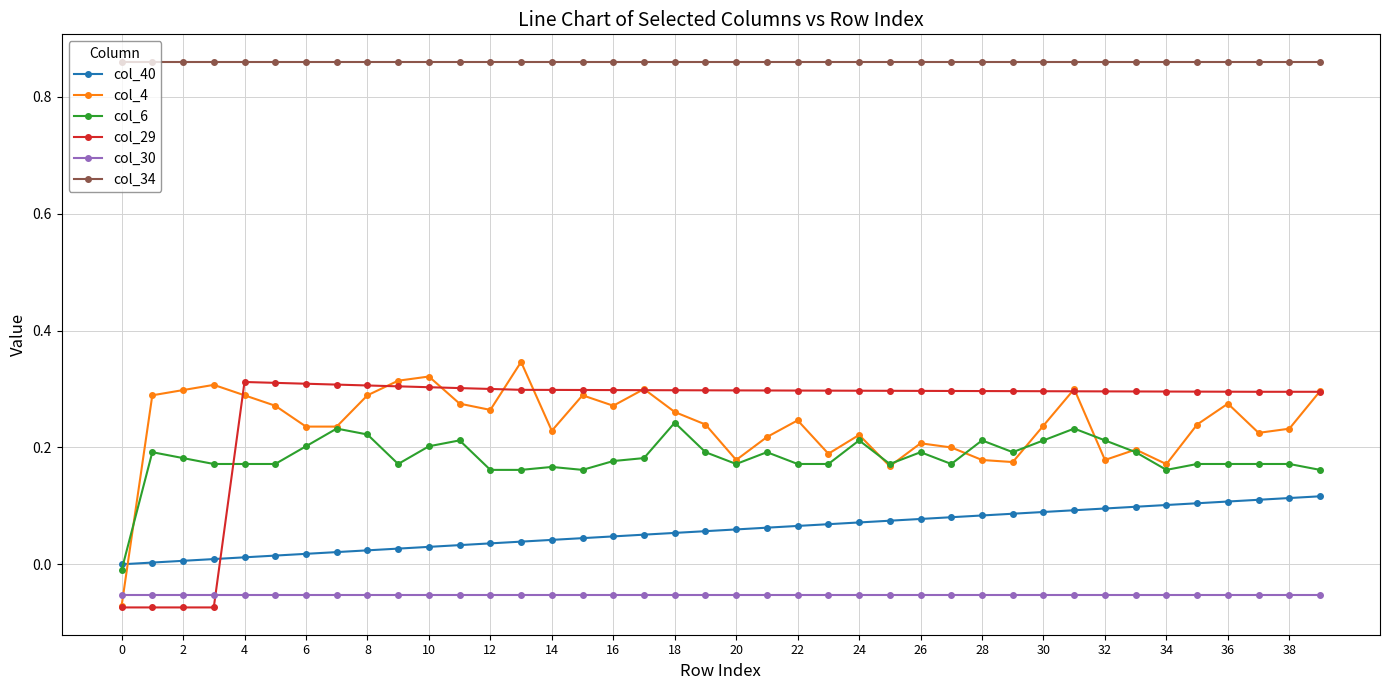

Which series has the largest total across all categories?

col_34